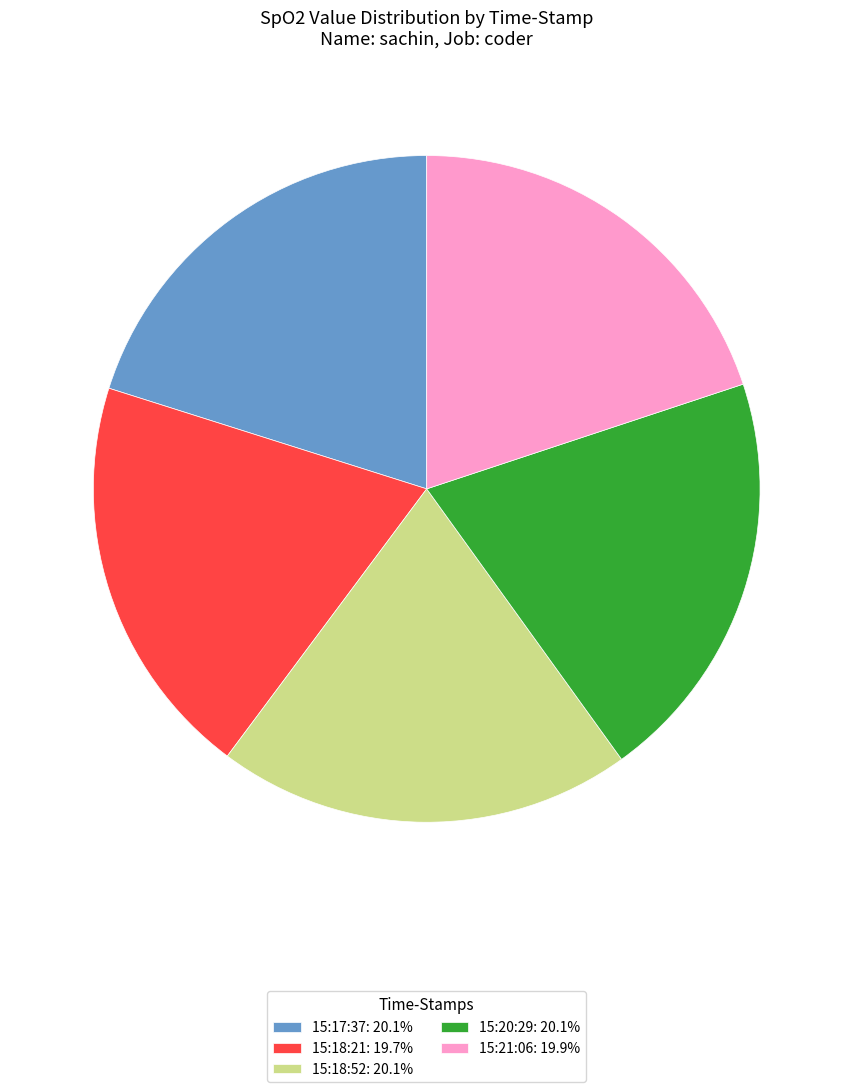

Approximately how many times larger is the value at 15:17:37: 20.1% compared to 15:21:06: 19.9%?

1.0